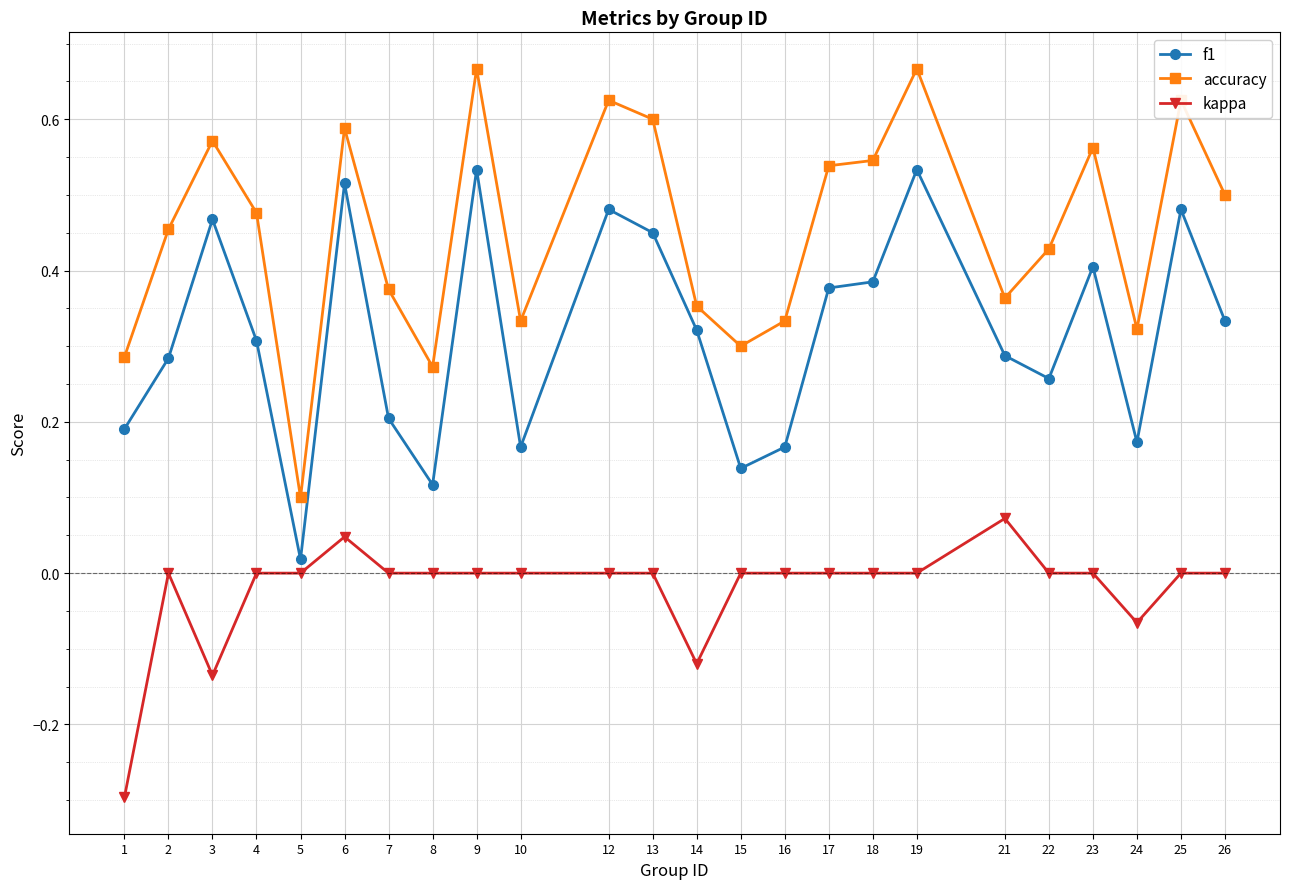

Count the accuracy values in the range 0 to 1.

24